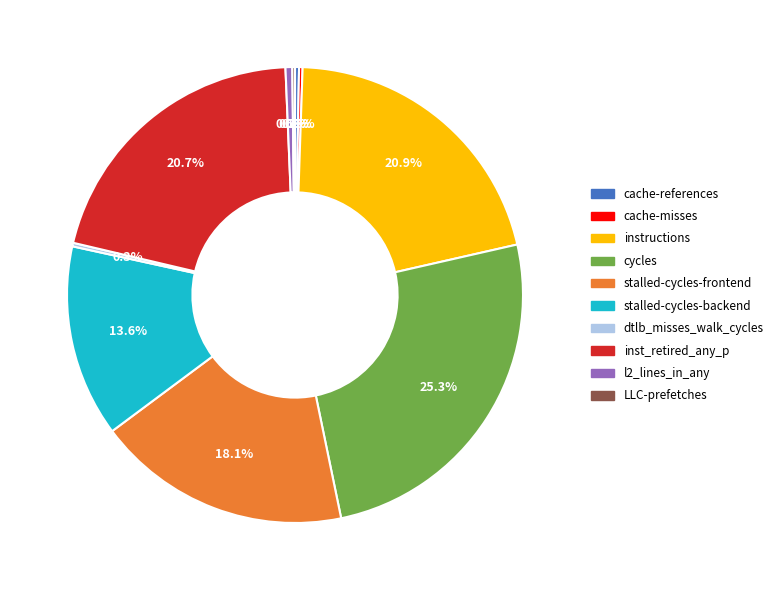

Is stalled-cycles-backend the majority of the pie?

No